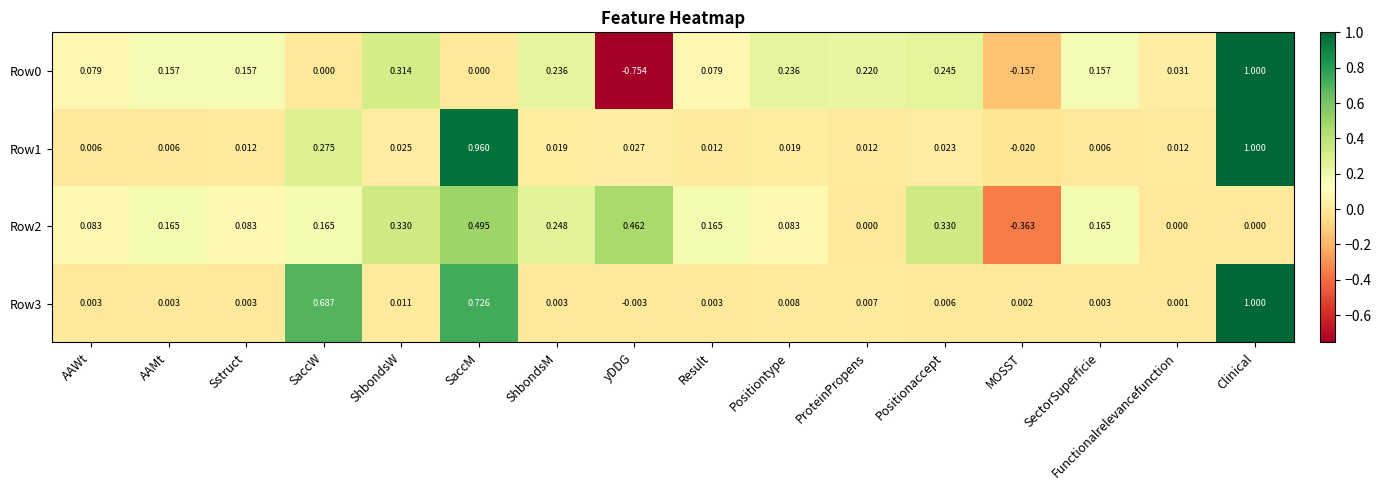

Which label corresponds to the smallest value in the chart?

yDDG